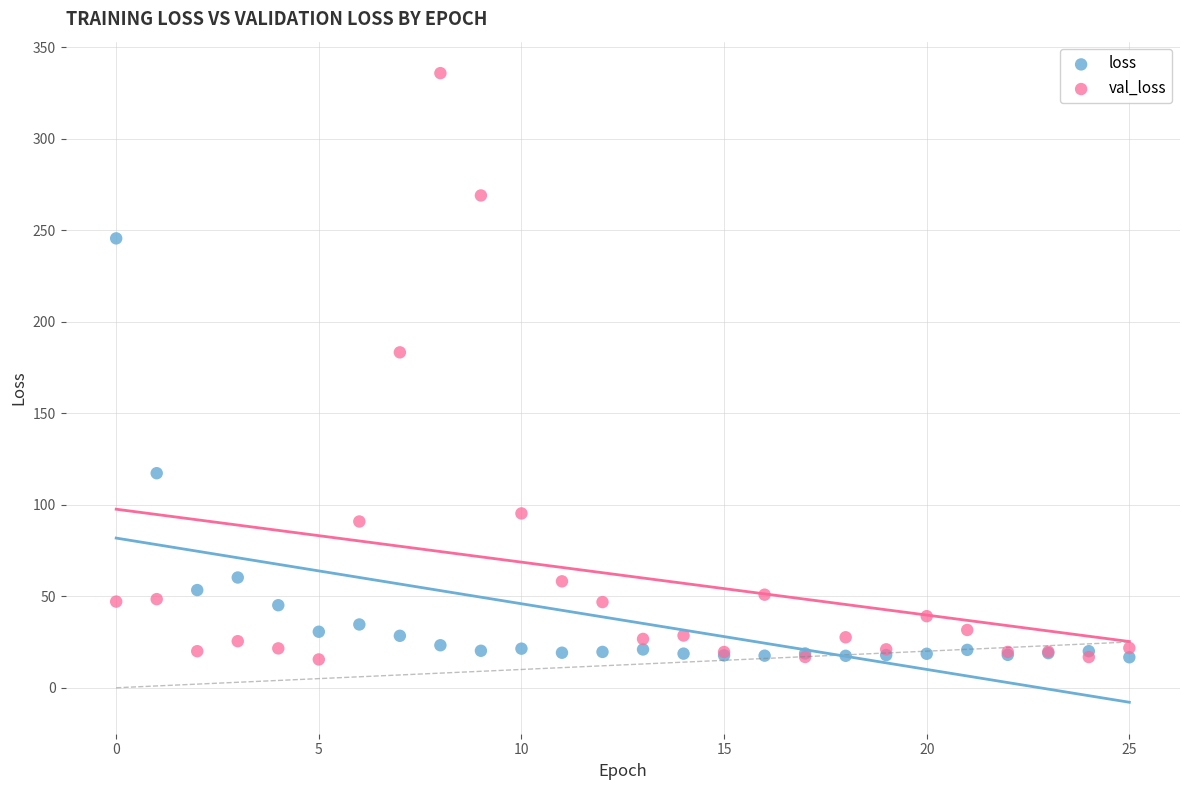

In the val_loss series, what Y value is closest to 175?

183.3